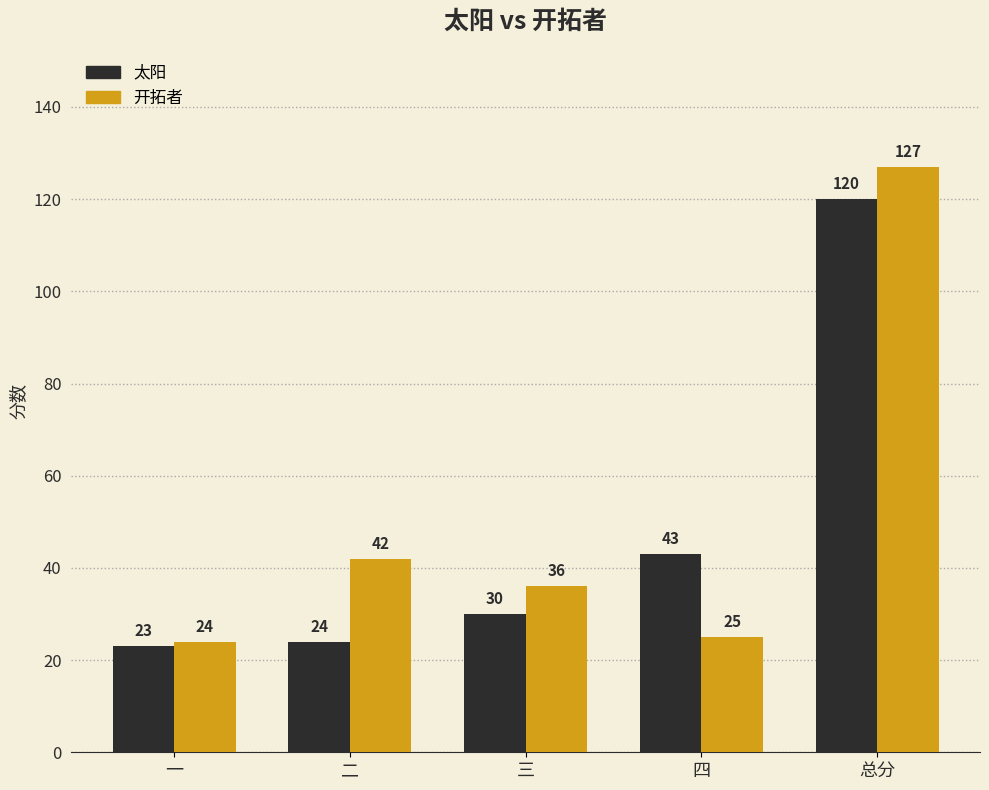

What is the label of the 3rd bar from the right?

三